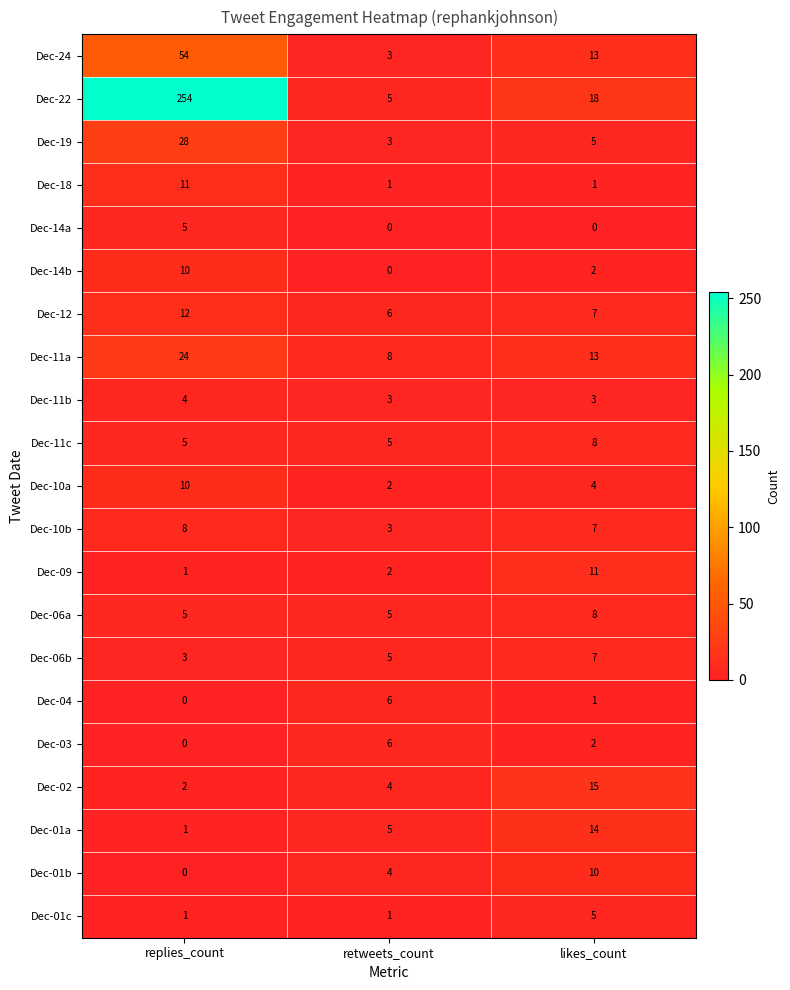

Which category has the highest value in the Dec-11a series?

replies_count